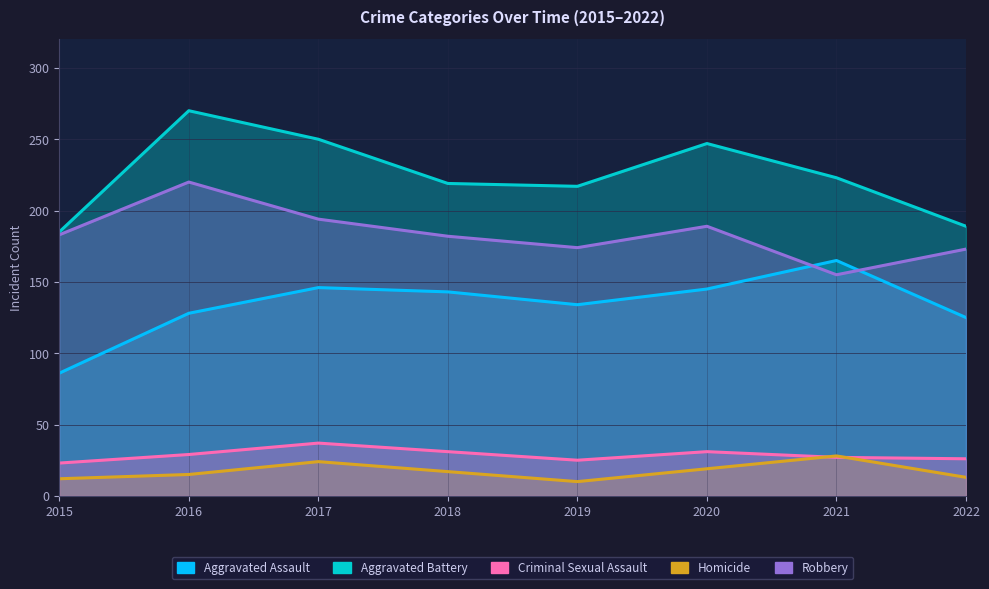

What is the maximum value for Homicide?

28